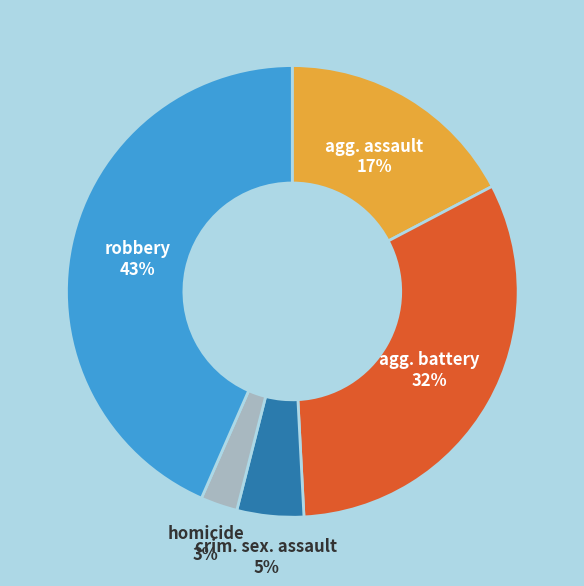

Is there any slice that represents more than half of the pie?

No